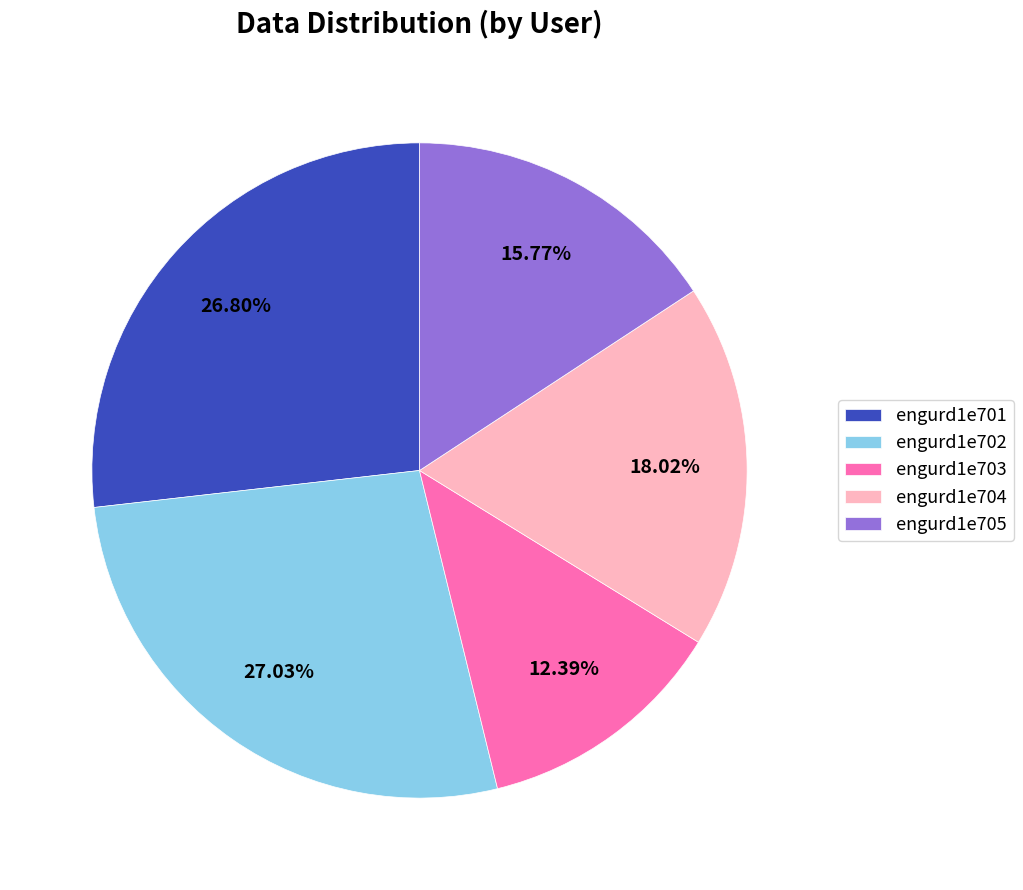

Is there any slice that represents more than half of the pie?

No